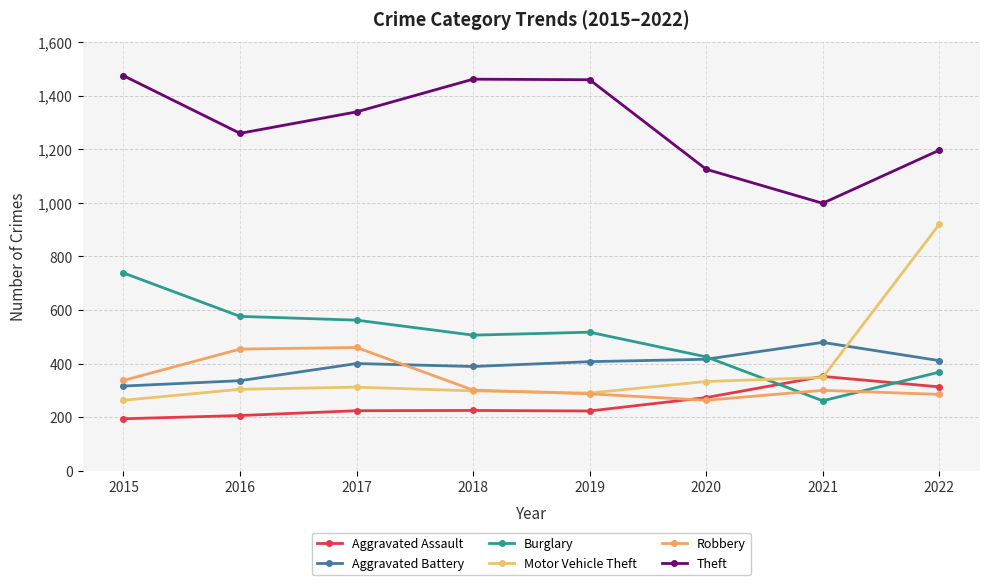

How many data points does each series have?

8